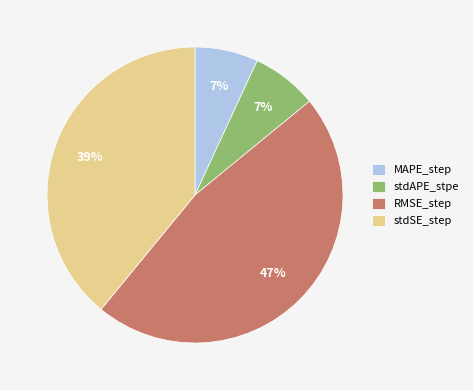

Between stdSE_step and MAPE_step, which is larger?

stdSE_step